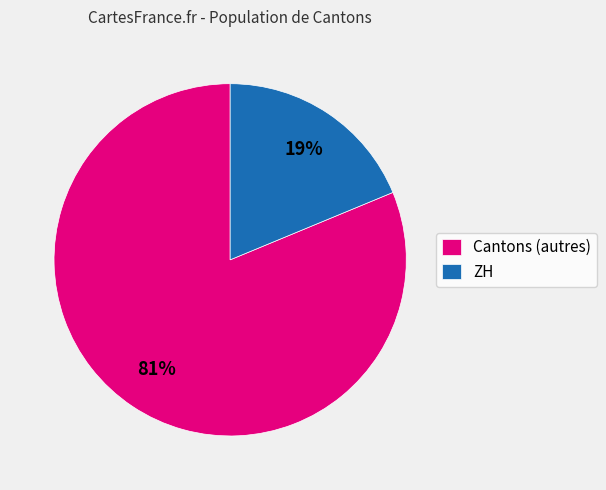

The Cantons (autres) slice represents 81% of the pie. True or false?

True